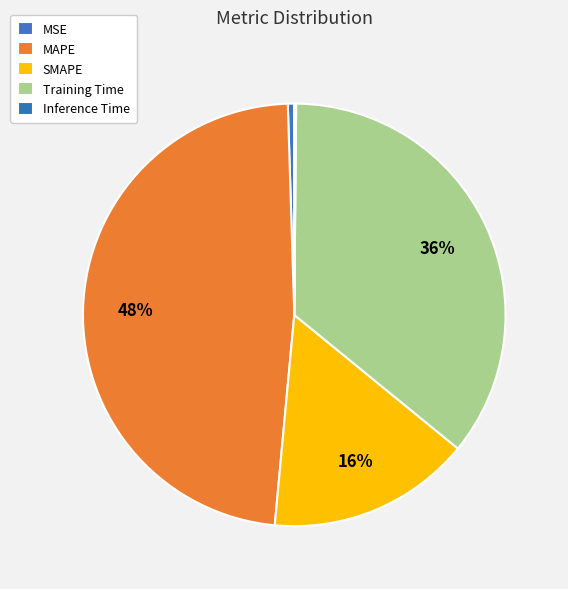

Is there any slice that represents more than half of the pie?

No